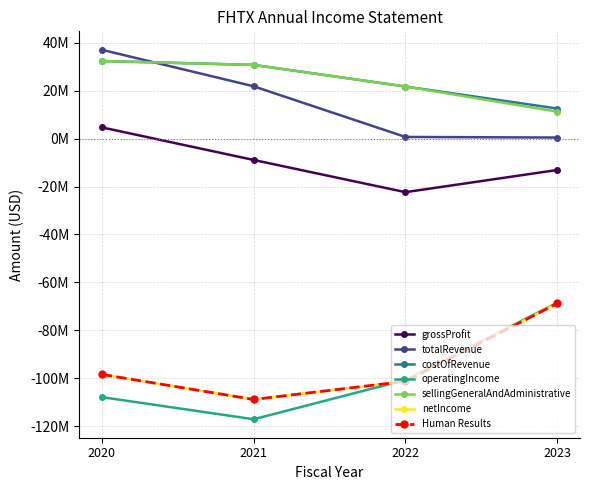

True or false: operatingIncome has more than 1 interior local peaks.

False